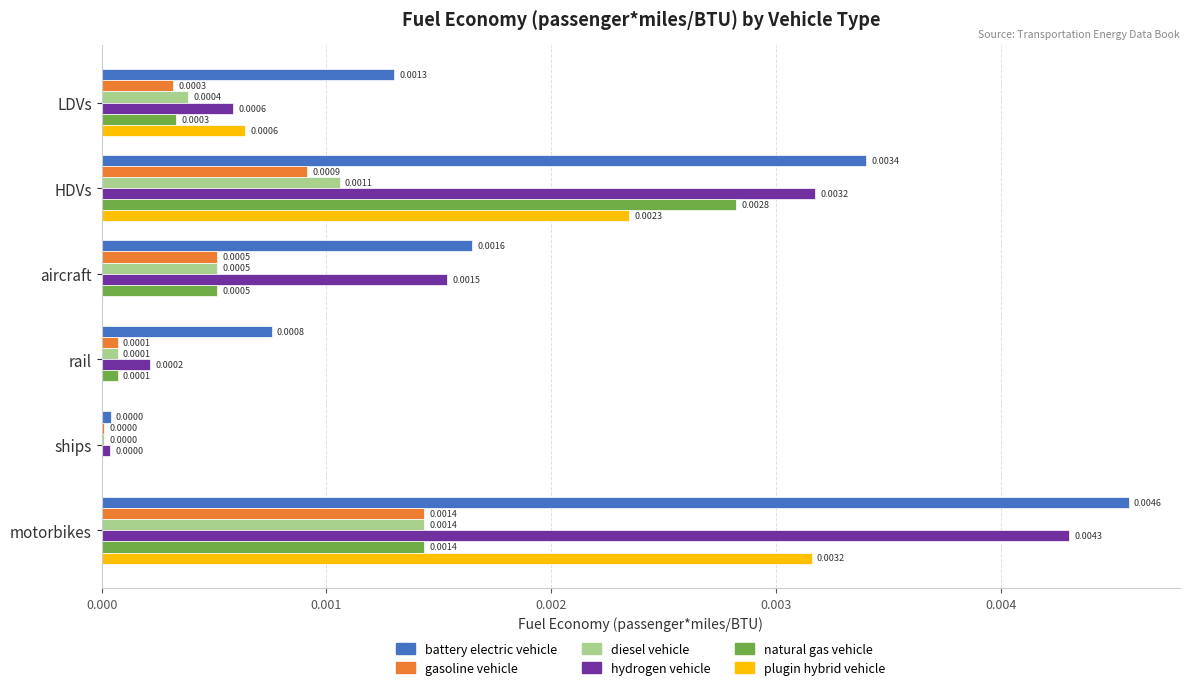

At which label does diesel vehicle reach its peak?

motorbikes